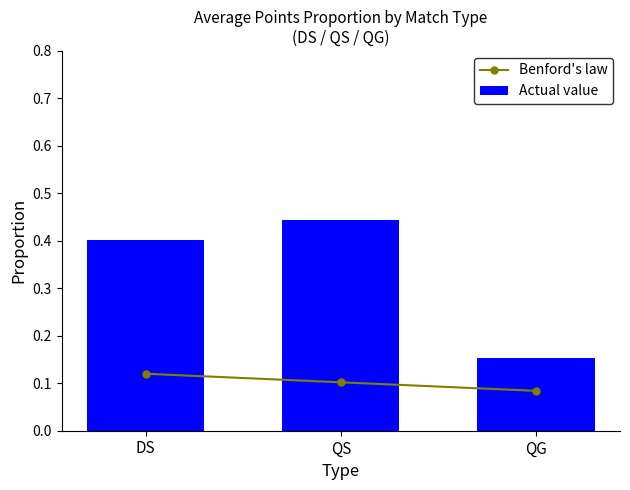

Reading right to left, extract all data points from this chart.

Benford's law: 0.1	0.1	0.1
Actual value: 0.2	0.4	0.4